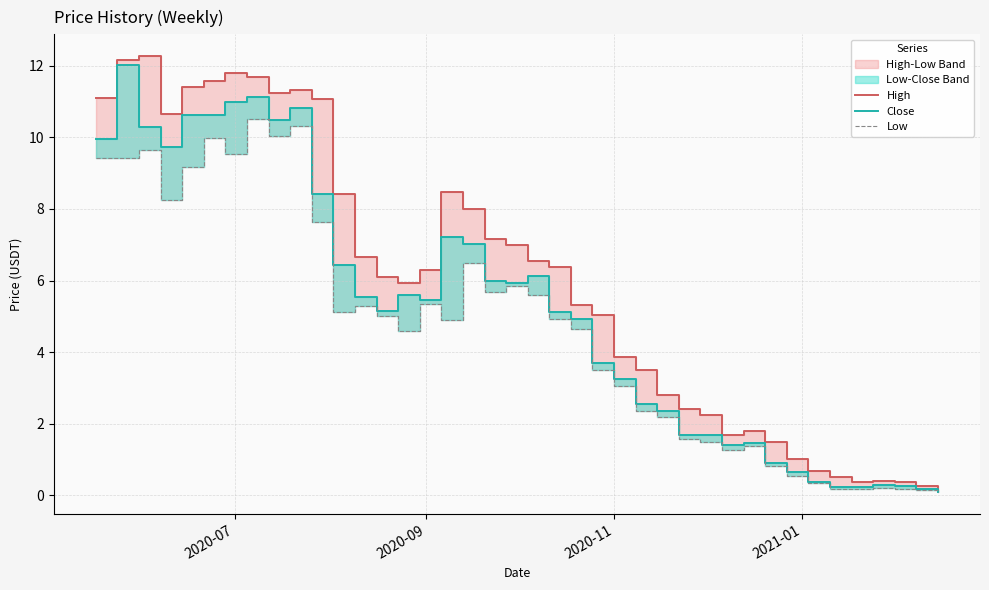

Reading left to right, list all the values displayed in this chart.

High: 11.1	12.2	12.3	10.7	11.4	11.6	11.8	11.7	11.2	11.3	11.1	8.4	6.7	6.1	5.9	6.3	8.5	8.0	7.1	7.0	6.5	6.4	5.3	5.0	3.9	3.5	2.8	2.4	2.2	1.7	1.8	1.5	1.0	0.7	0.5	0.4	0.4	0.4	0.3	0.2
Close: 10.0	12.0	10.3	9.7	10.6	10.6	11.0	11.1	10.5	10.8	8.4	6.4	5.5	5.1	5.6	5.4	7.2	7.0	6.0	5.9	6.1	5.1	4.9	3.7	3.2	2.6	2.4	1.7	1.7	1.4	1.5	0.9	0.7	0.4	0.2	0.2	0.3	0.3	0.2	0.1
Low: 9.4	9.4	9.7	8.2	9.2	10.0	9.5	10.5	10.1	10.3	7.6	5.1	5.3	5.0	4.6	5.4	4.9	6.5	5.7	5.8	5.6	4.9	4.7	3.5	3.1	2.4	2.2	1.6	1.5	1.3	1.4	0.8	0.5	0.3	0.2	0.2	0.2	0.2	0.1	0.1